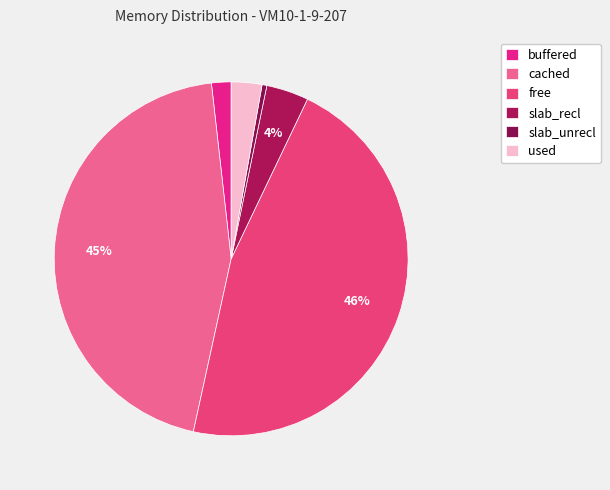

Which slice is the smallest?

slab_unrecl